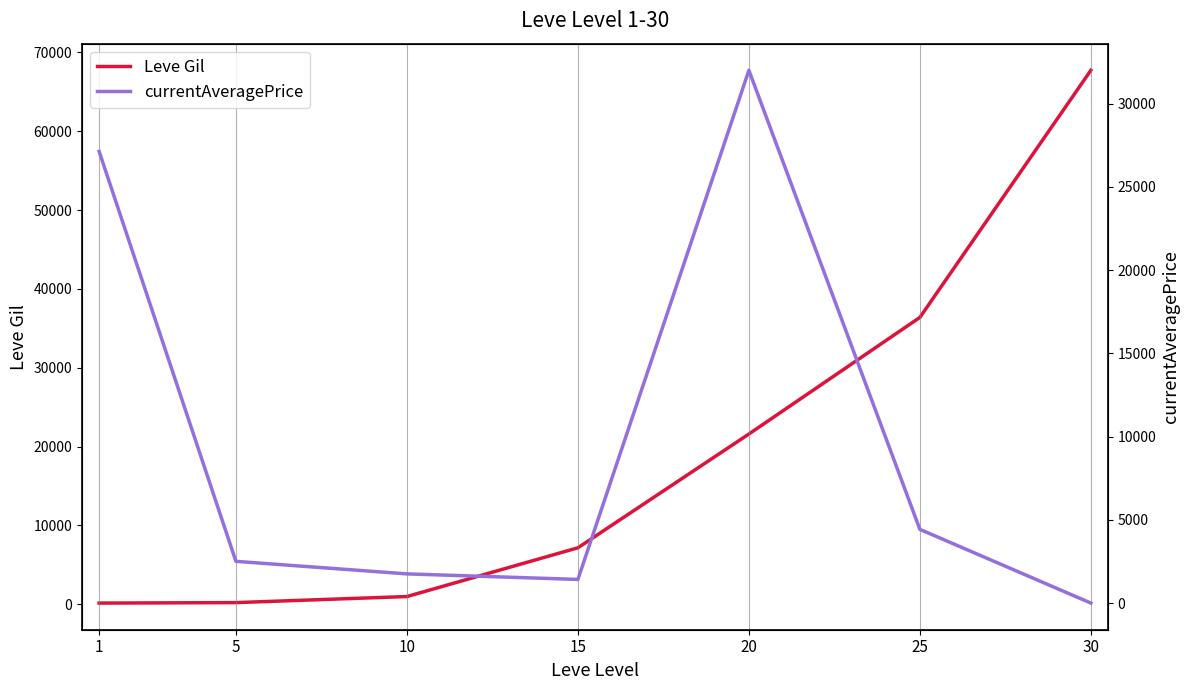

In currentAveragePrice, how many points are higher than both neighbors (excluding endpoints)?

1